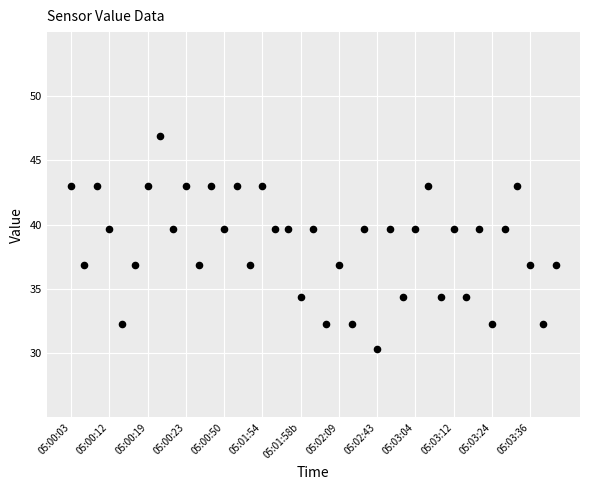

What is the range of Y values (max minus min)?

16.6